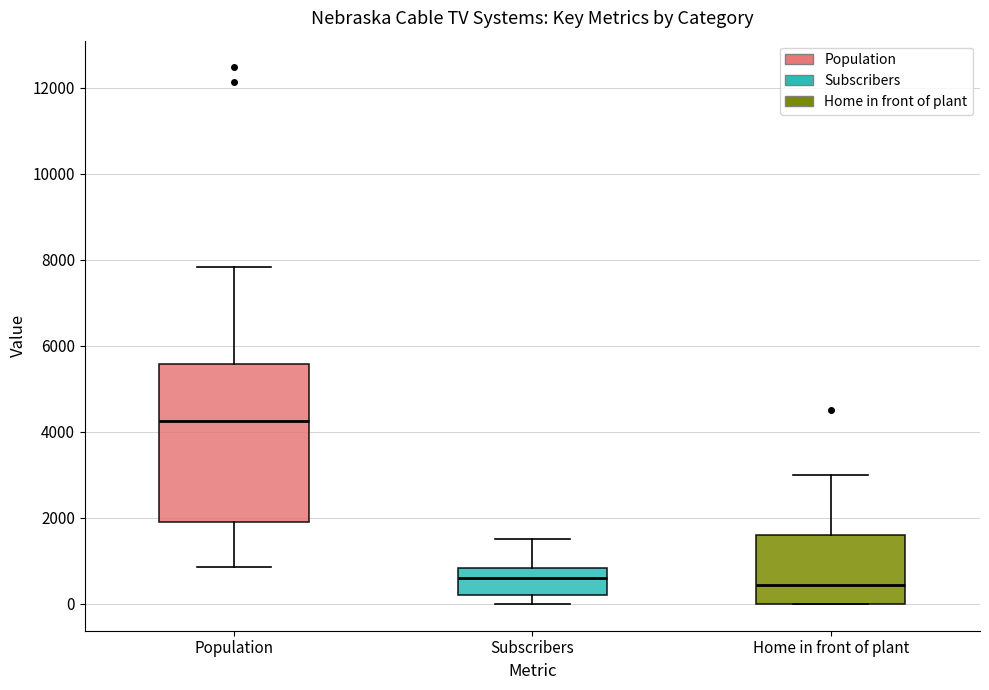

Reading left to right, read every box against the y-axis: the position of its median line, the range the box covers, and the ends of its whiskers. The values are not printed on the chart, so give them approximately, as read against the axis.

Population: median 4200, box 2000 to 5600, whiskers 800 to 7800
Subscribers: median 600, box 200 to 800, whiskers 0 to 1600
Home in front of plant: median 400, box 0 to 1600, whiskers 0 to 3000